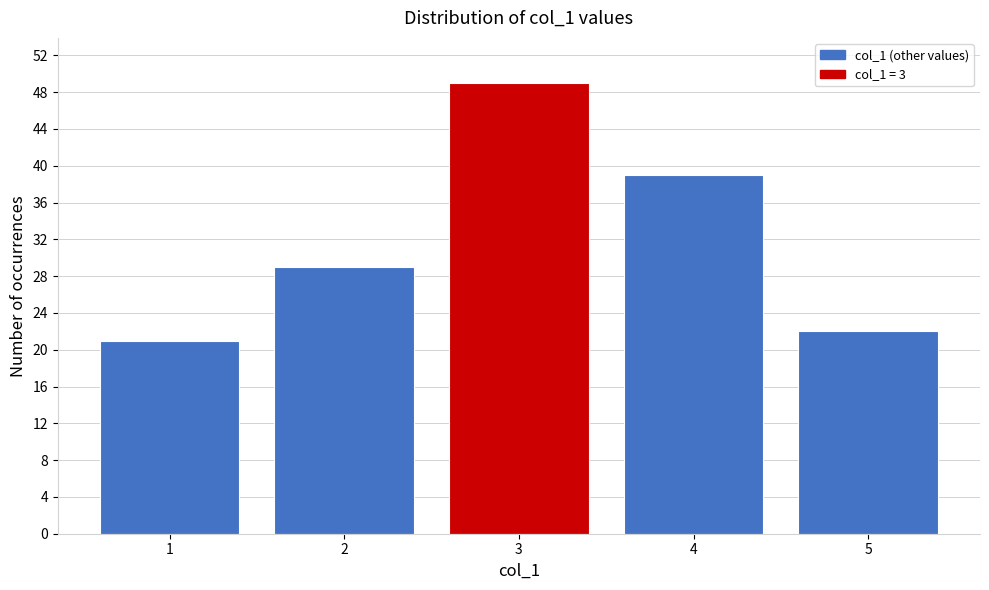

Reading left to right, what are all the values shown in this chart?

21	29	49	39	22